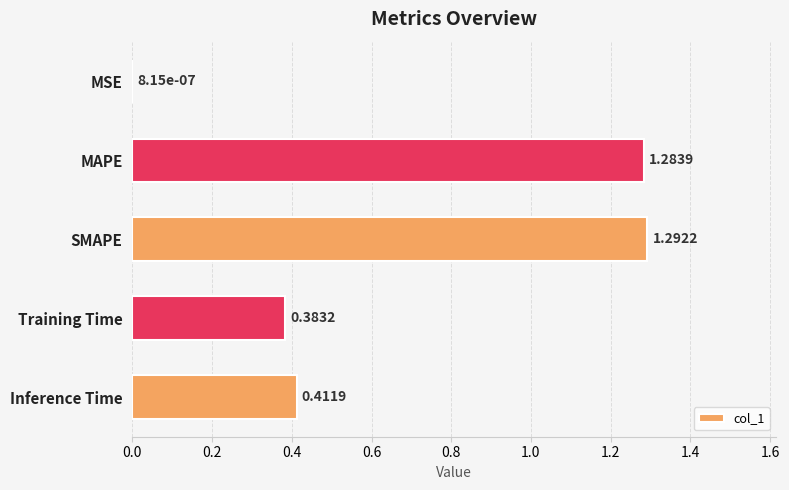

Which label corresponds to the largest value in the chart?

SMAPE